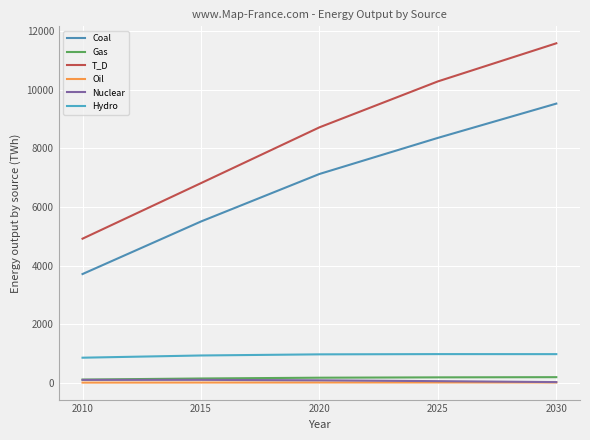

Where is Coal nearest to the value 6618?

2020